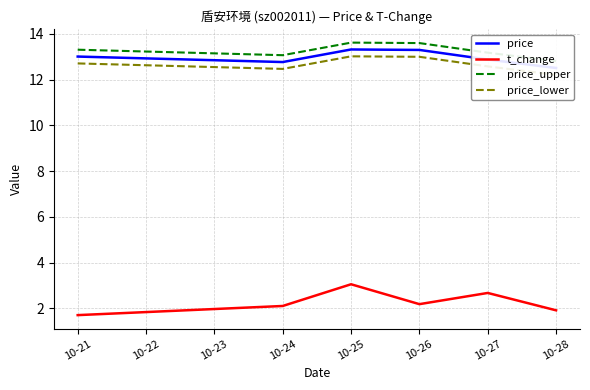

How many data points does each series have?

6